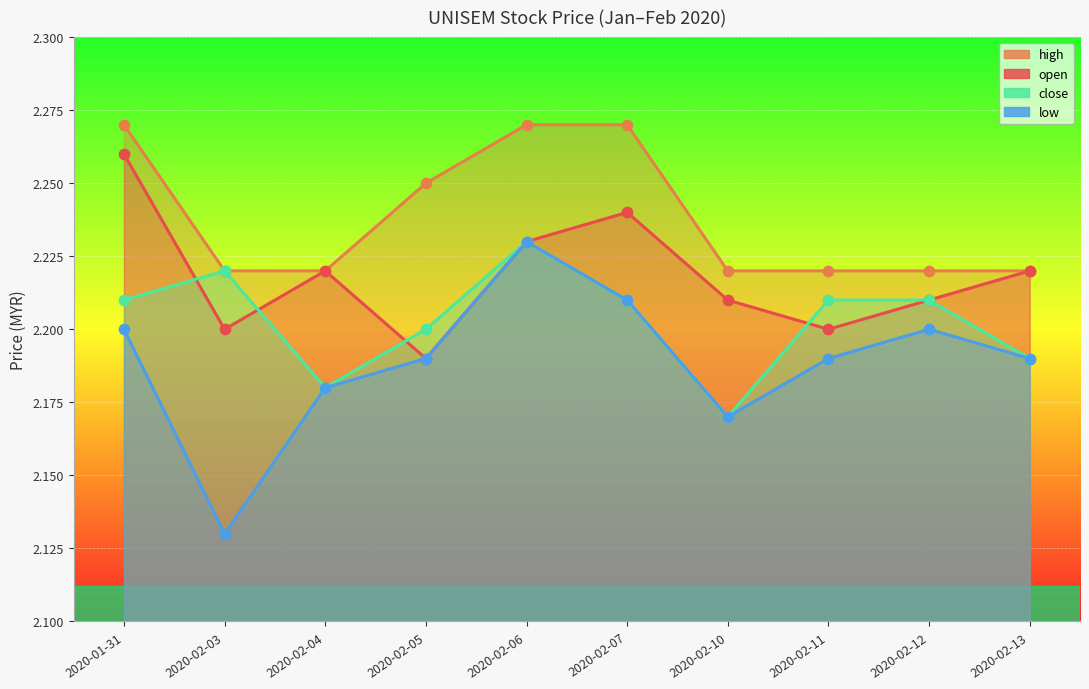

What is the total value across all series at 2020-02-12?

8.8